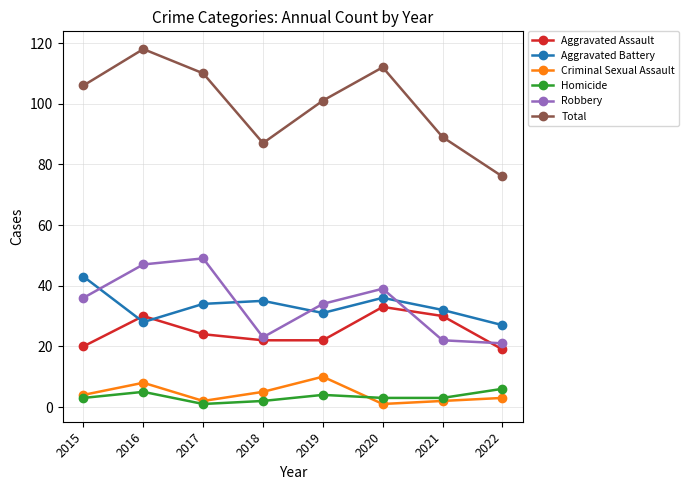

After their last crossing, which series has the higher values: Aggravated Assault or Aggravated Battery?

Aggravated Battery